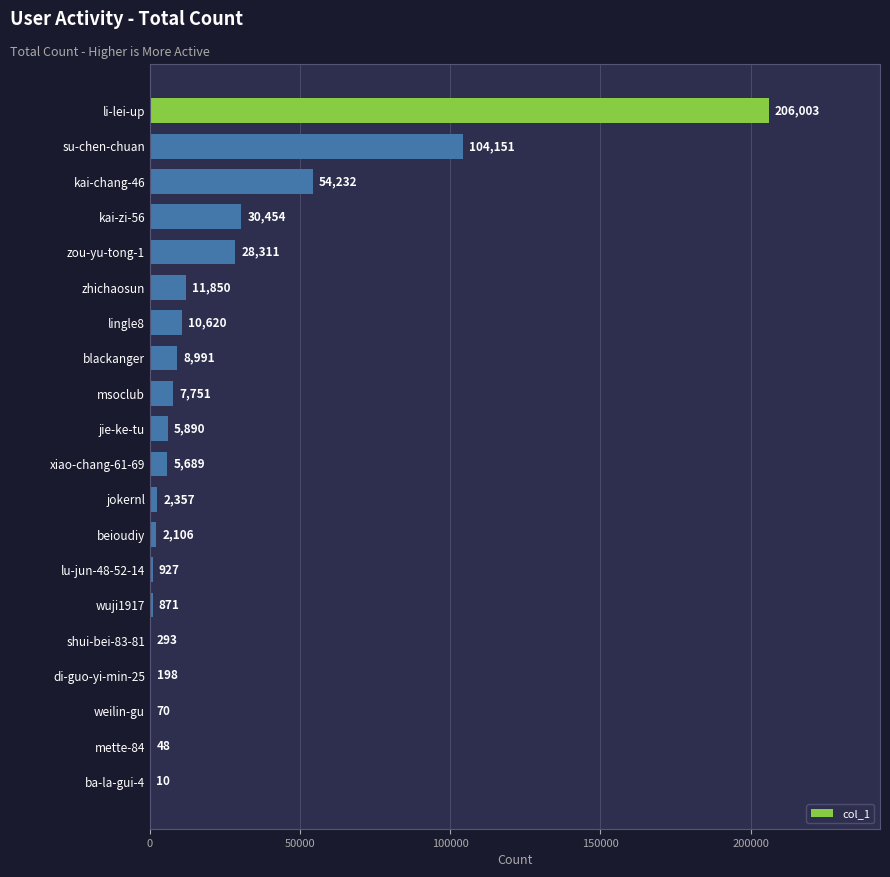

Which has a higher value, kai-chang-46 or beioudiy?

kai-chang-46